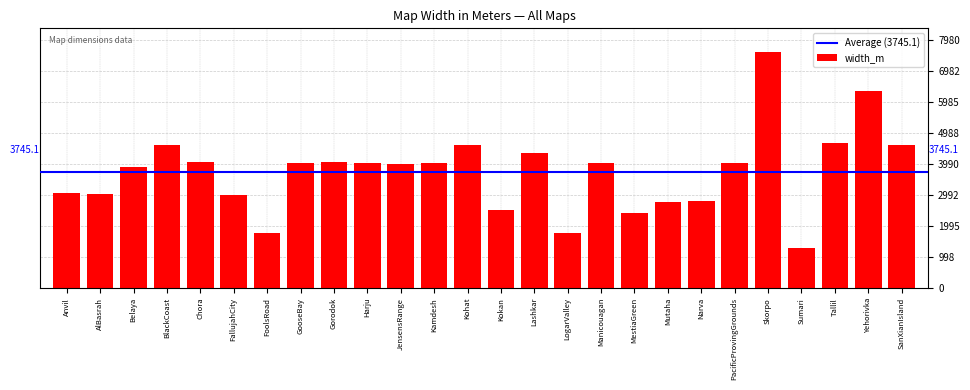

Is it true that the value at Sumari is 1974.2?

False